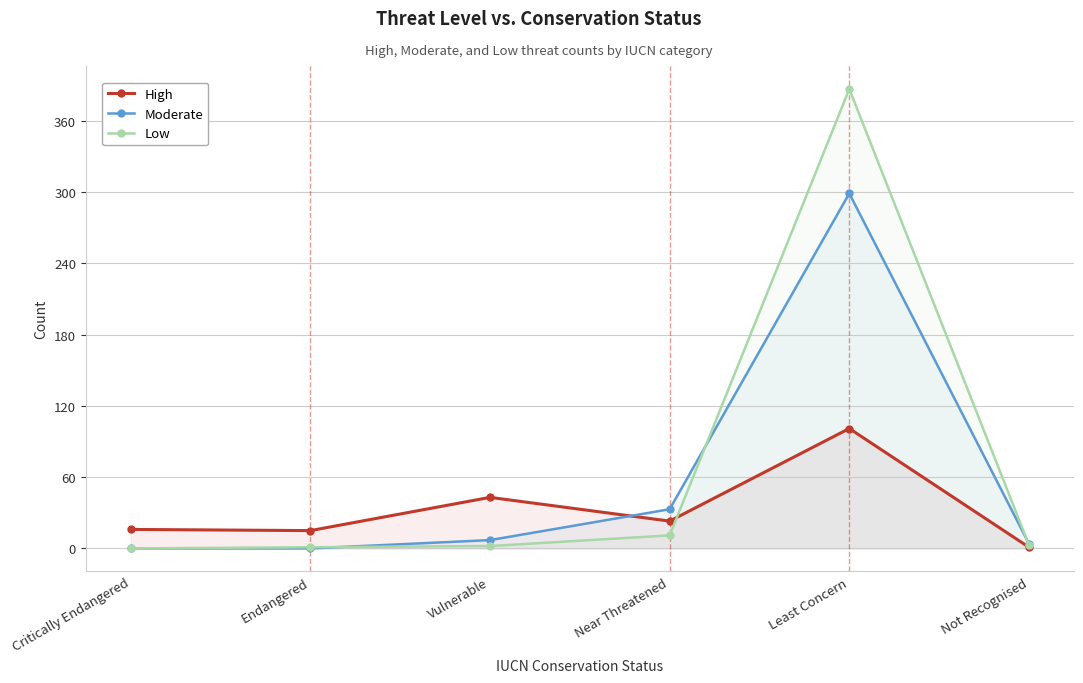

At which category is the sum across all series the highest?

Least Concern